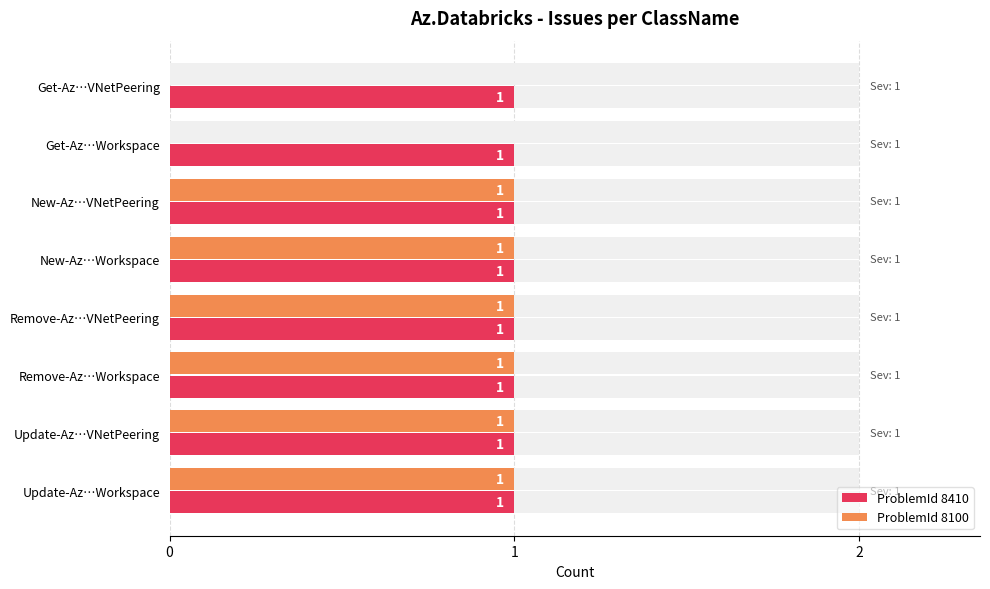

Which series has the widest spread of values?

ProblemId 8100